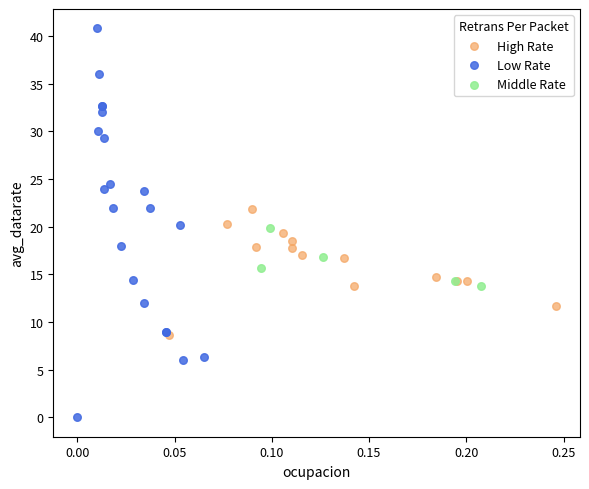

Which series reaches the maximum Y coordinate?

Low Rate